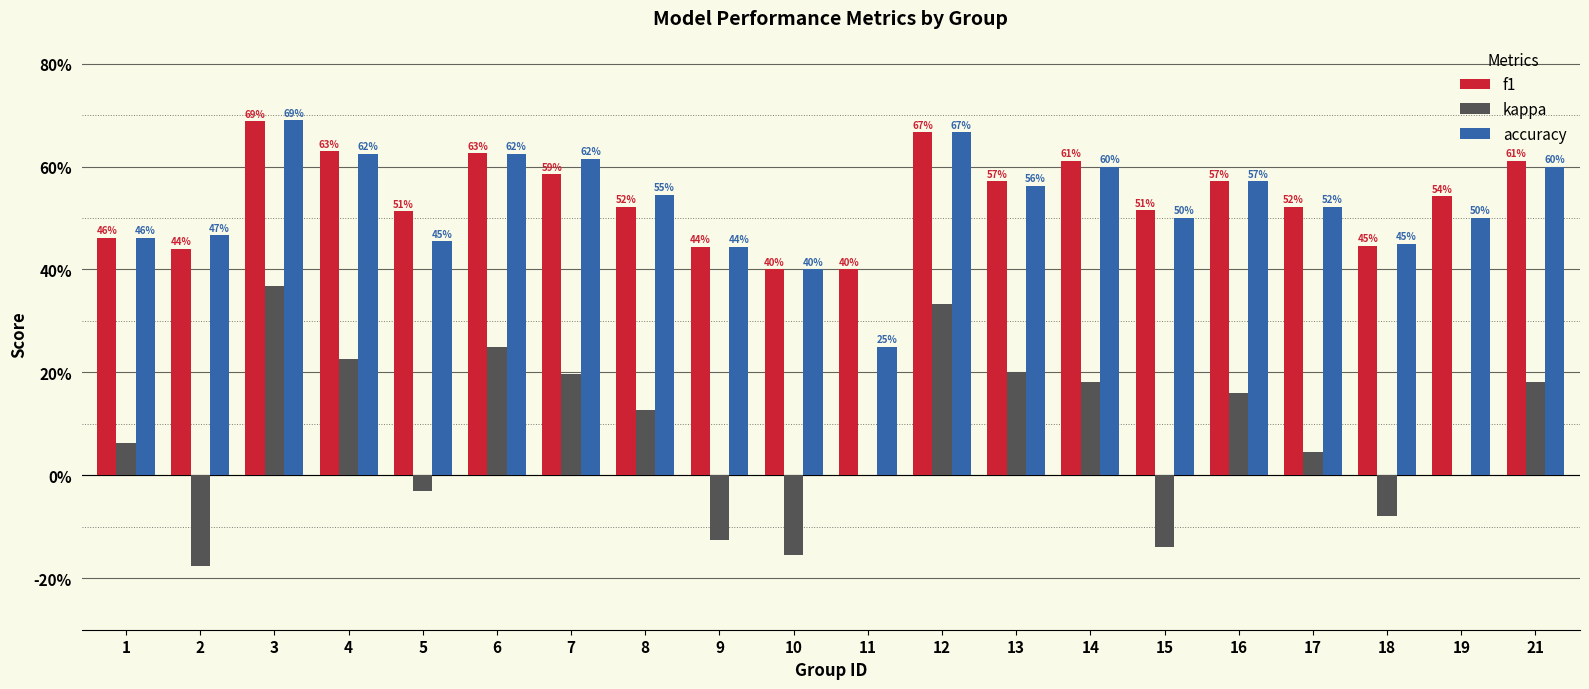

Does the chart contain stacked bars?

No